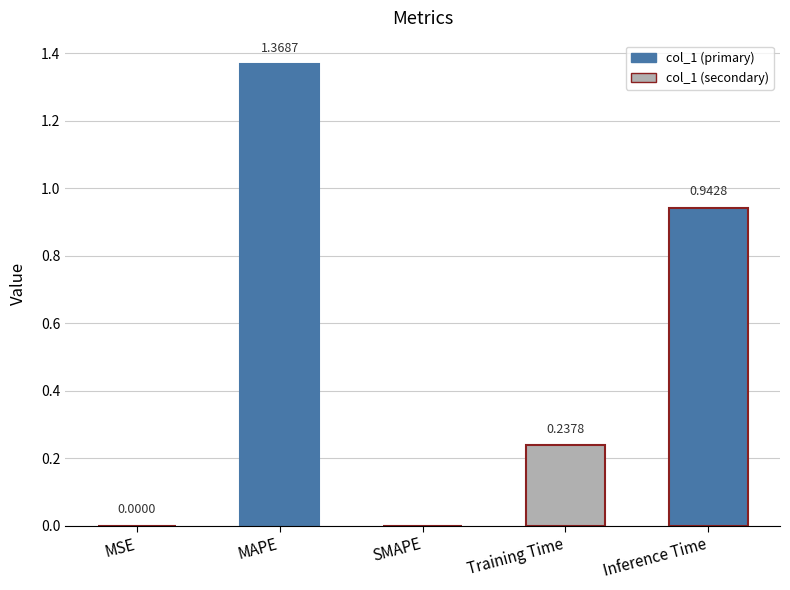

What is the change in value from MAPE to SMAPE?

-1.4